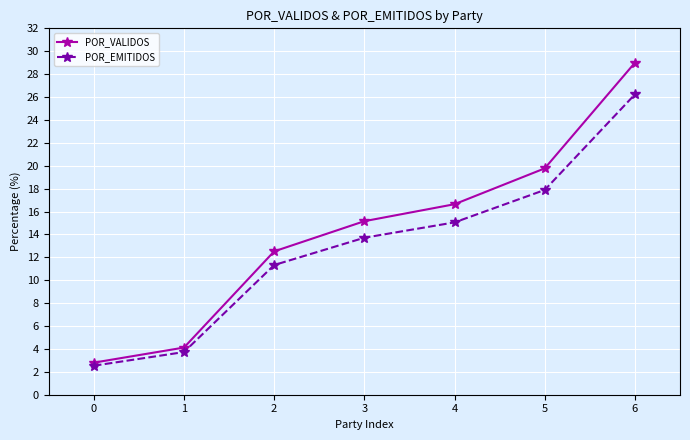

Rank the series at 3 from lowest to highest value.

POR_EMITIDOS, POR_VALIDOS